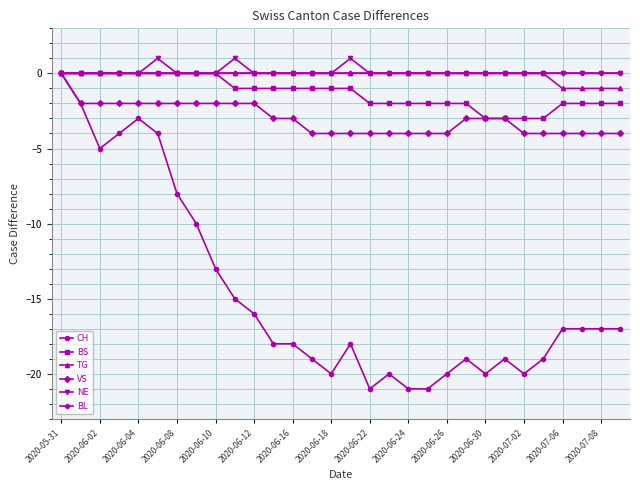

Which series has the largest range (max minus min)?

CH